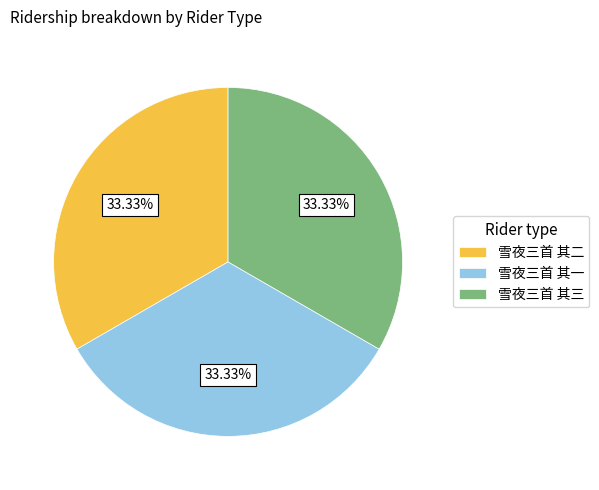

To the nearest percent, what is the combined percentage of 雪夜三首 其二 and 雪夜三首 其一?

67%